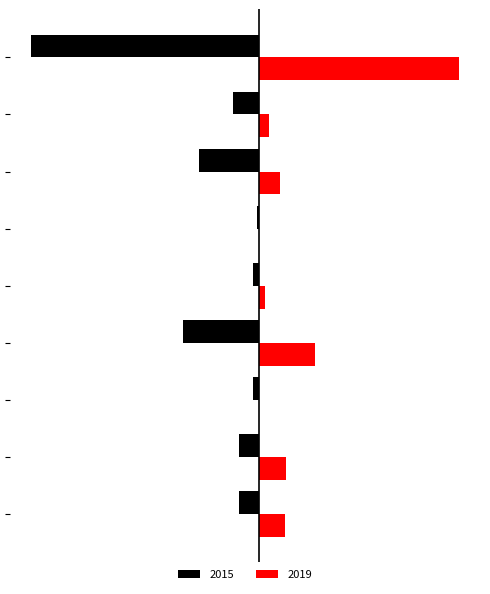

What is the value of the 2019 bar at the 7th from the left?

35